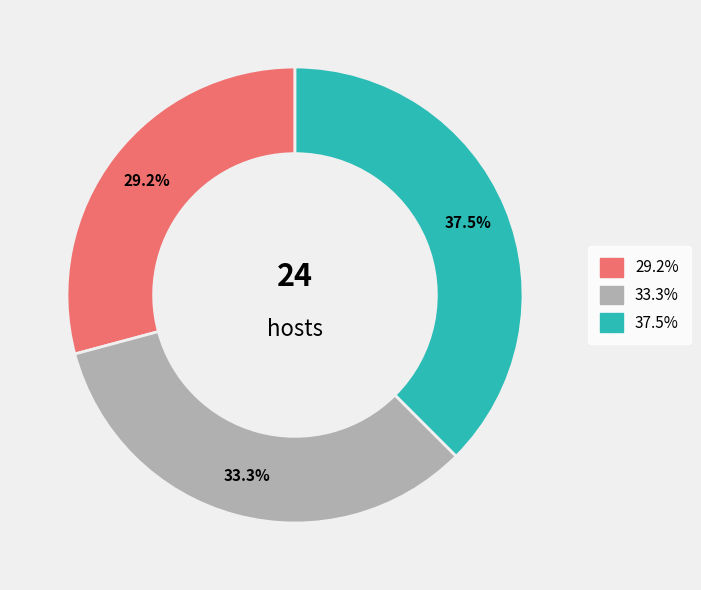

Is there any slice that represents more than half of the pie?

No